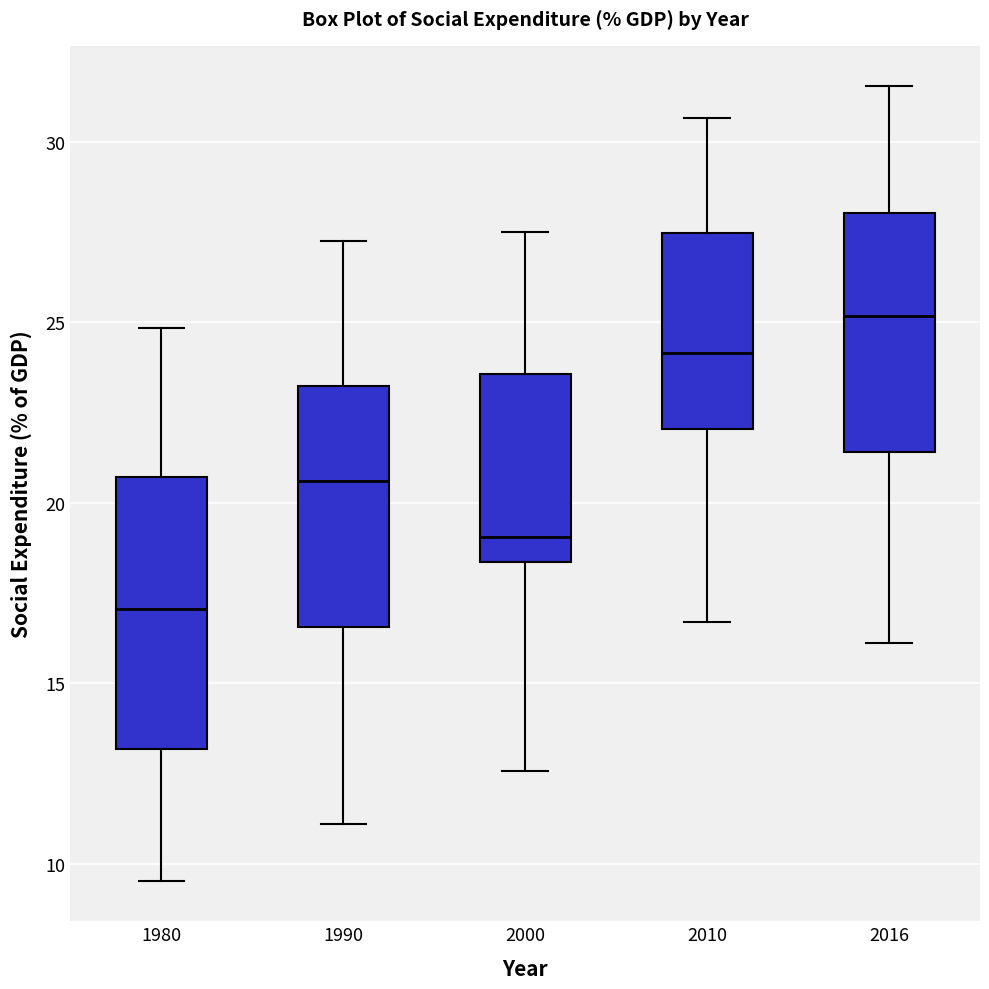

Where does the median line of the box at x = 2010 sit on the y-axis? The values are not printed on the chart, so give them approximately, as read against the axis.

24.0